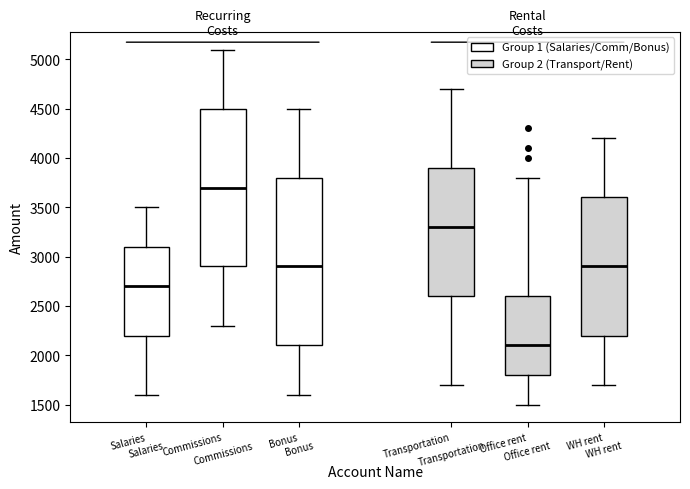

Which box is the tallest, from its lower edge to its upper edge?

Bonus